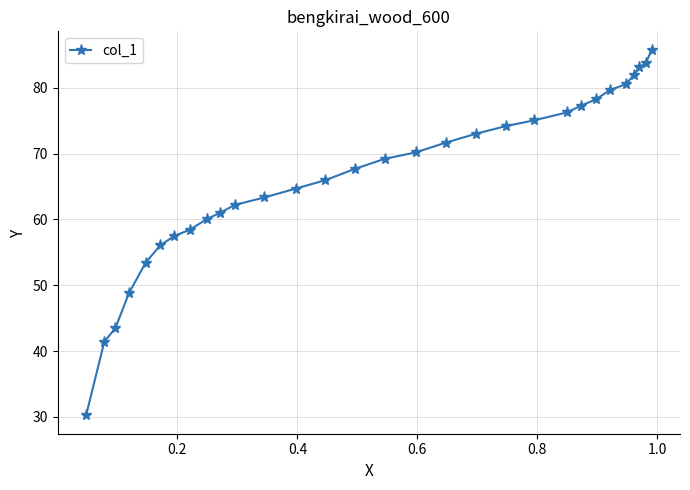

How many categories are shown in the chart?

30